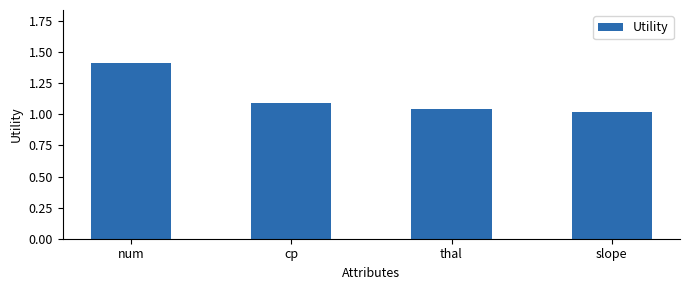

List the labels in order of value, smallest first.

slope, thal, cp, num